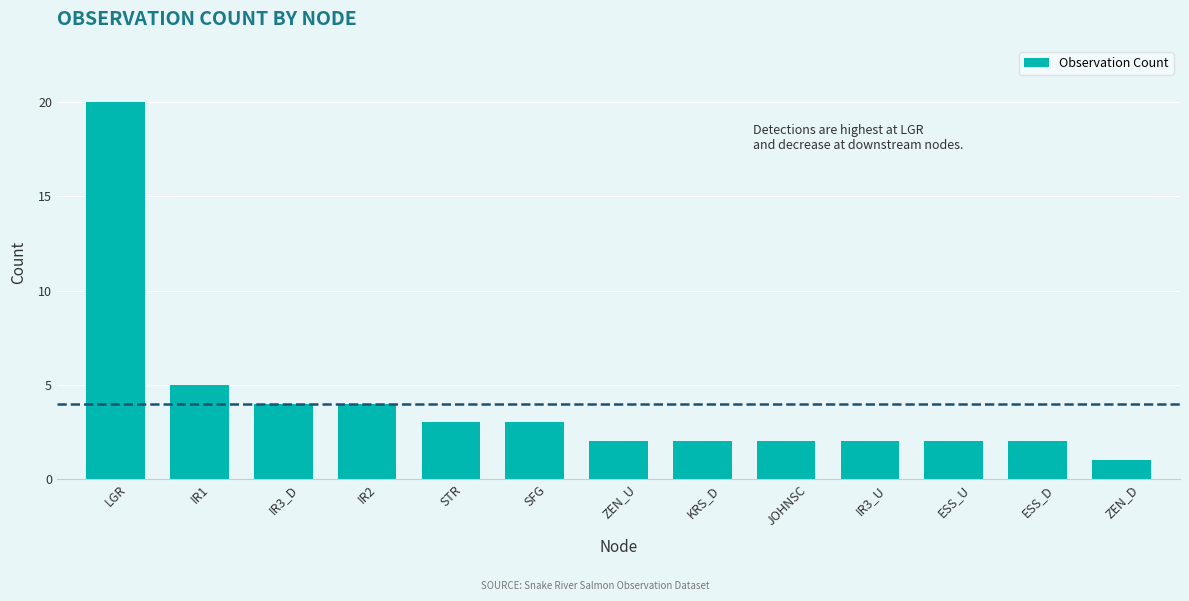

Count the number of data series in this chart.

1